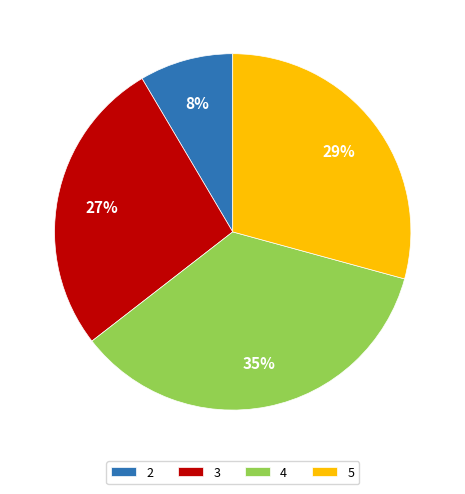

What is the largest slice in the pie chart?

4